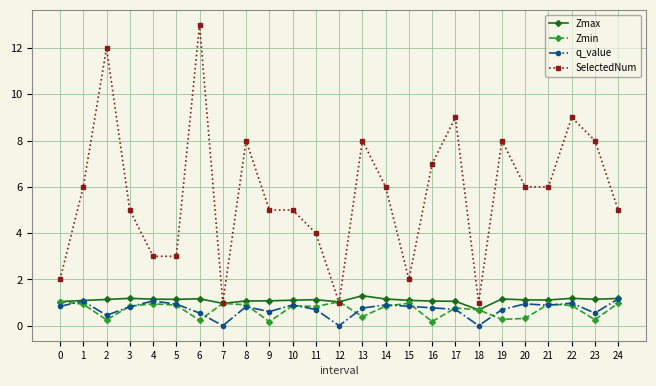

At which category does SelectedNum reach its first local peak?

2